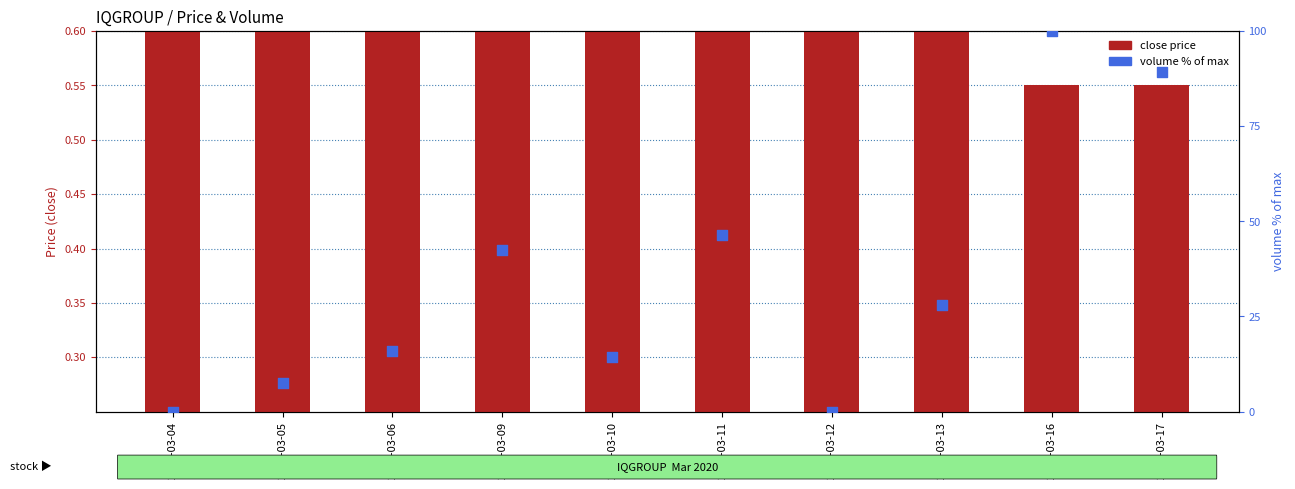

Which series has the widest spread of Y values?

volume % of max